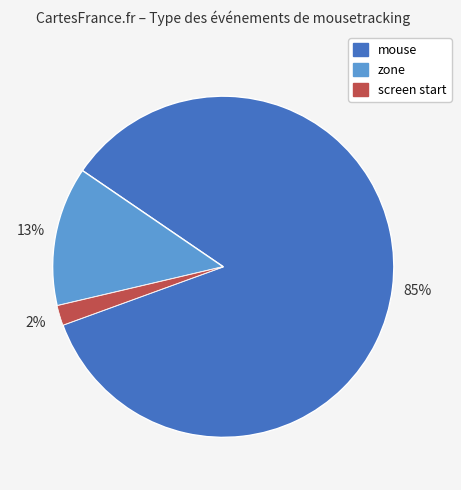

To the nearest percent, what is the difference between the largest and smallest slice percentages?

83%